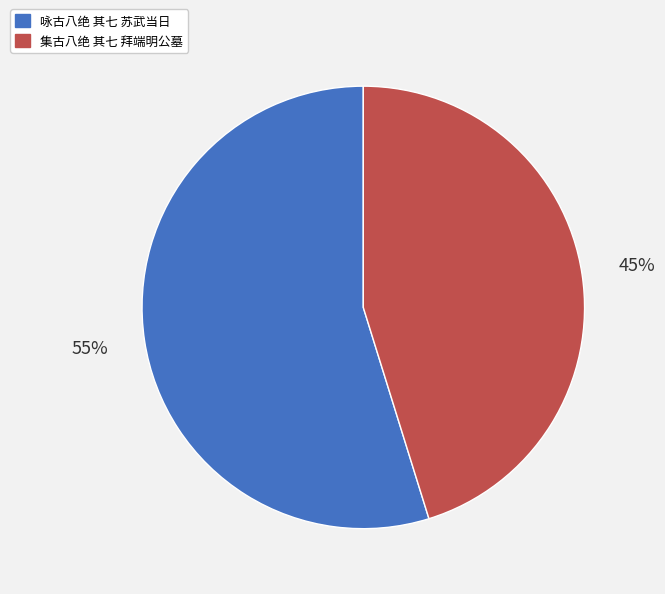

Between 咏古八绝 其七 苏武当日 and 集古八绝 其七 拜端明公墓, which is larger?

咏古八绝 其七 苏武当日